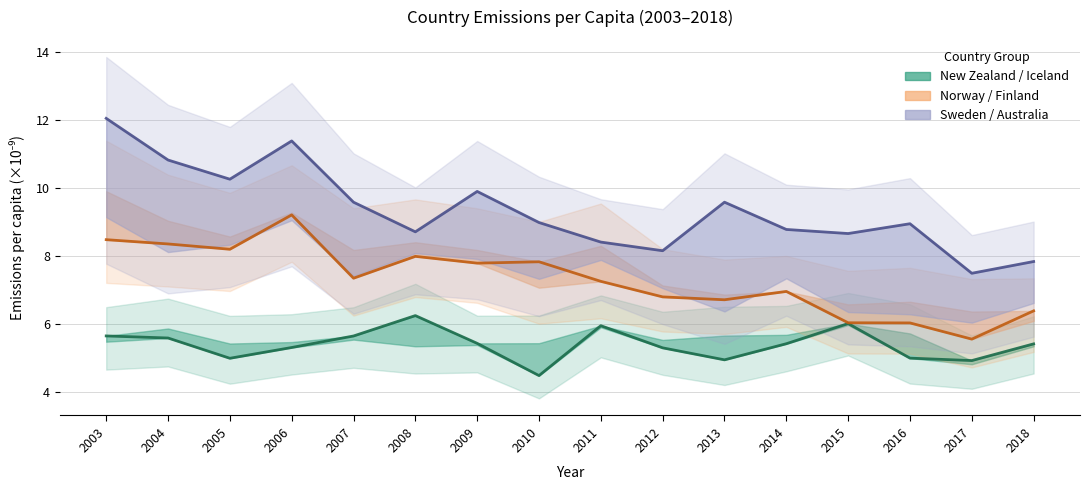

How many data points in Finland are above 7?

9